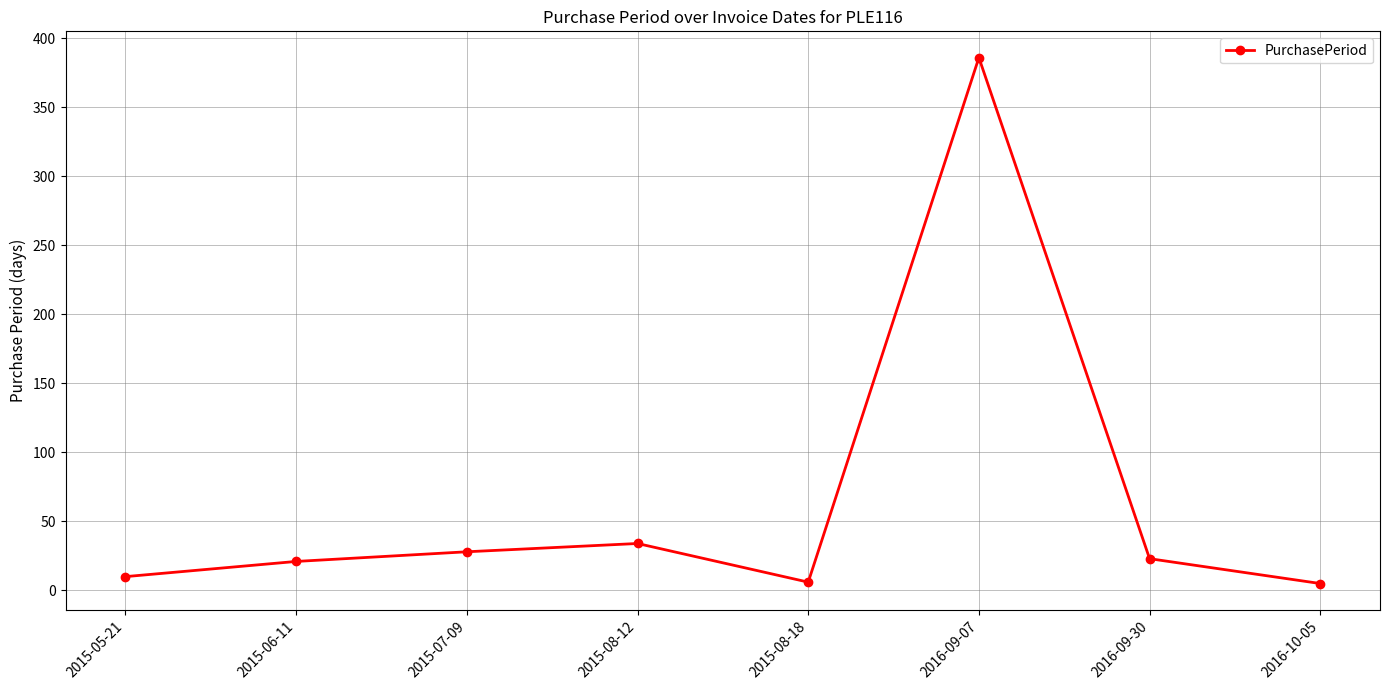

How many data points are less than 23?

4